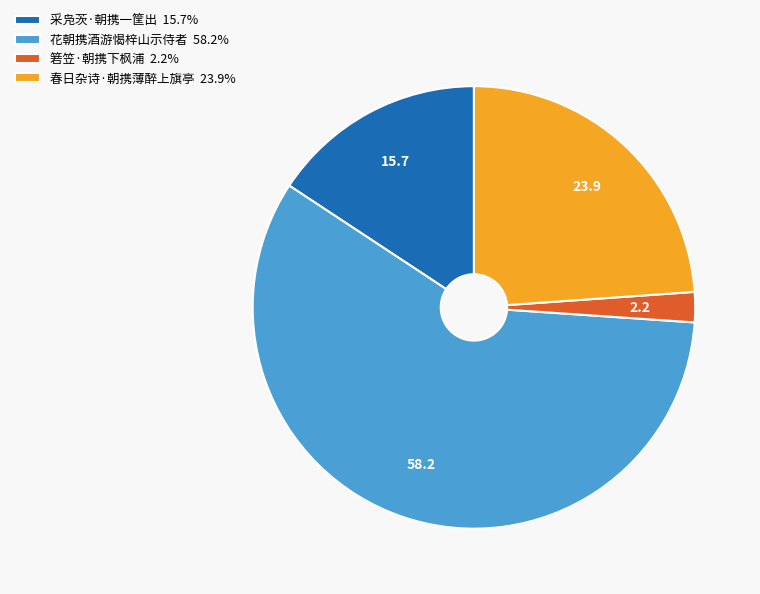

Which has a higher value, 花朝携酒游愒梓山示侍者 or 春日杂诗·朝携薄醉上旗亭?

花朝携酒游愒梓山示侍者